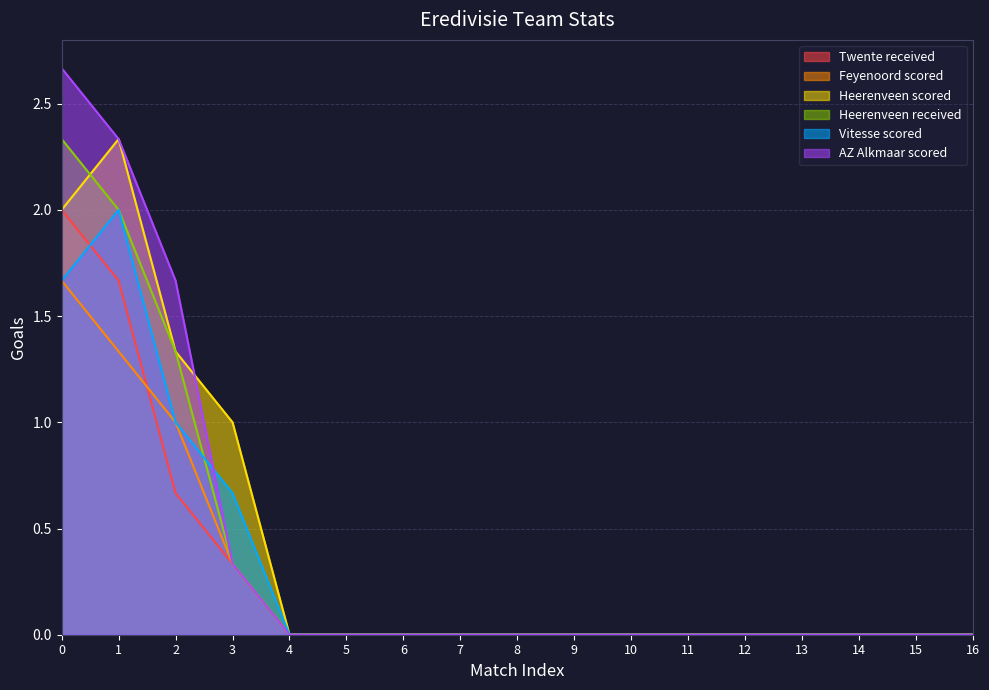

How many values in Heerenveen received are above zero?

4